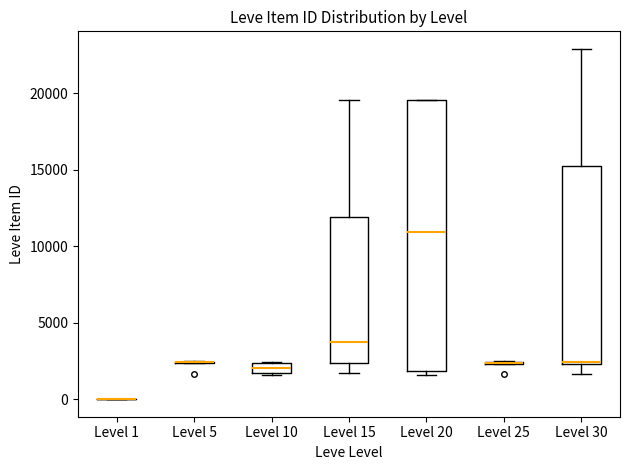

Where does the lower whisker of the box for Level 30 end on the y-axis? The values are not printed on the chart, so give them approximately, as read against the axis.

1500